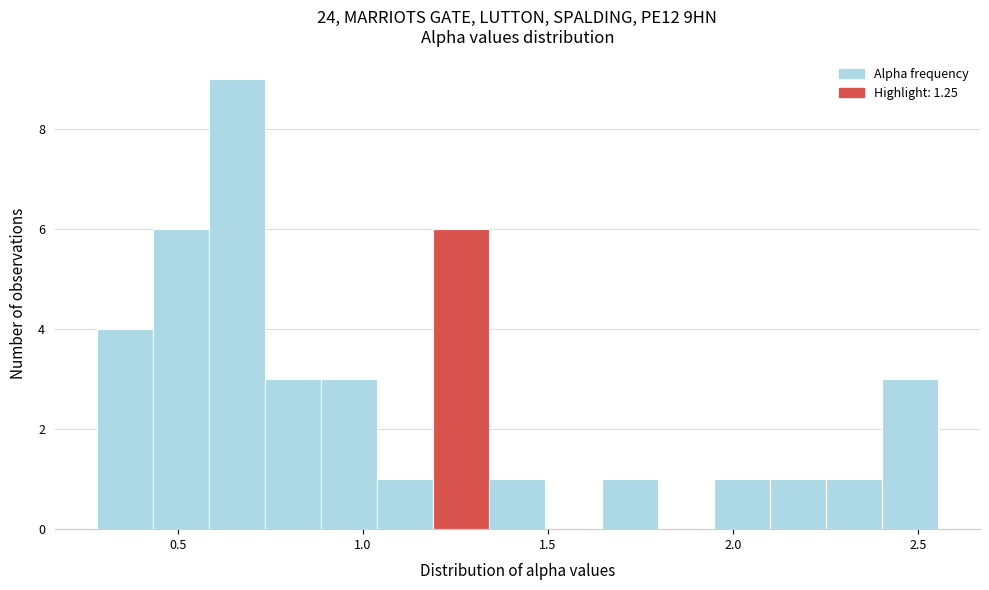

Read against the x-axis, roughly where is the centre of the tallest bar?

0.65